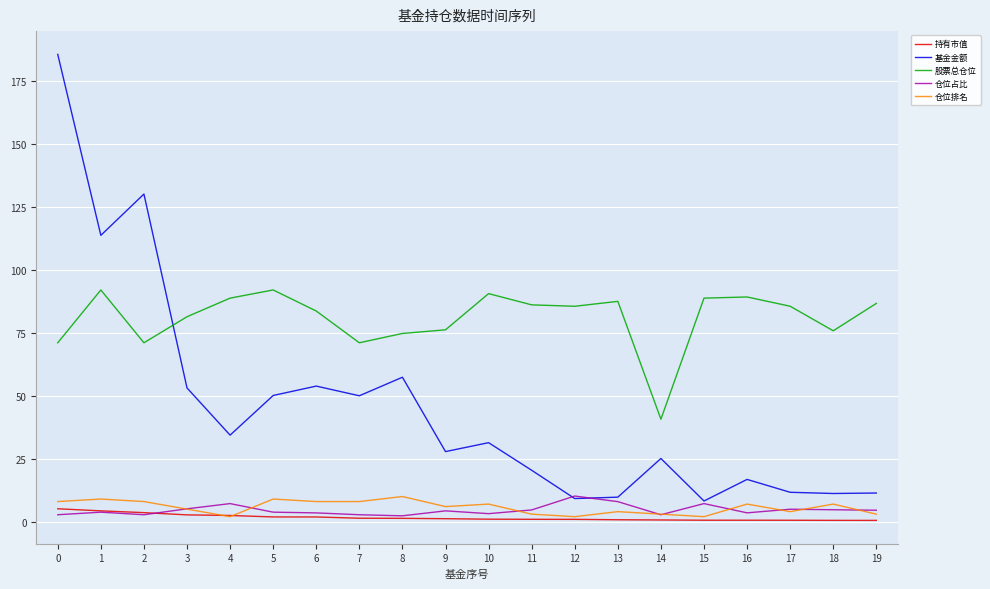

Between 5 and 13, which series saw the biggest shift?

基金金额